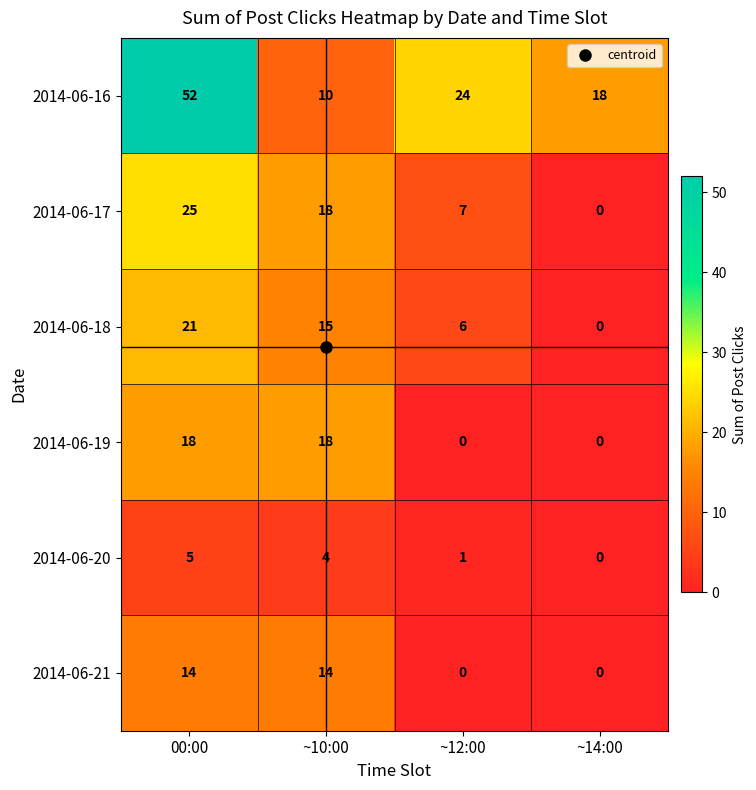

What is the difference between the highest and lowest values at ~12:00?

24